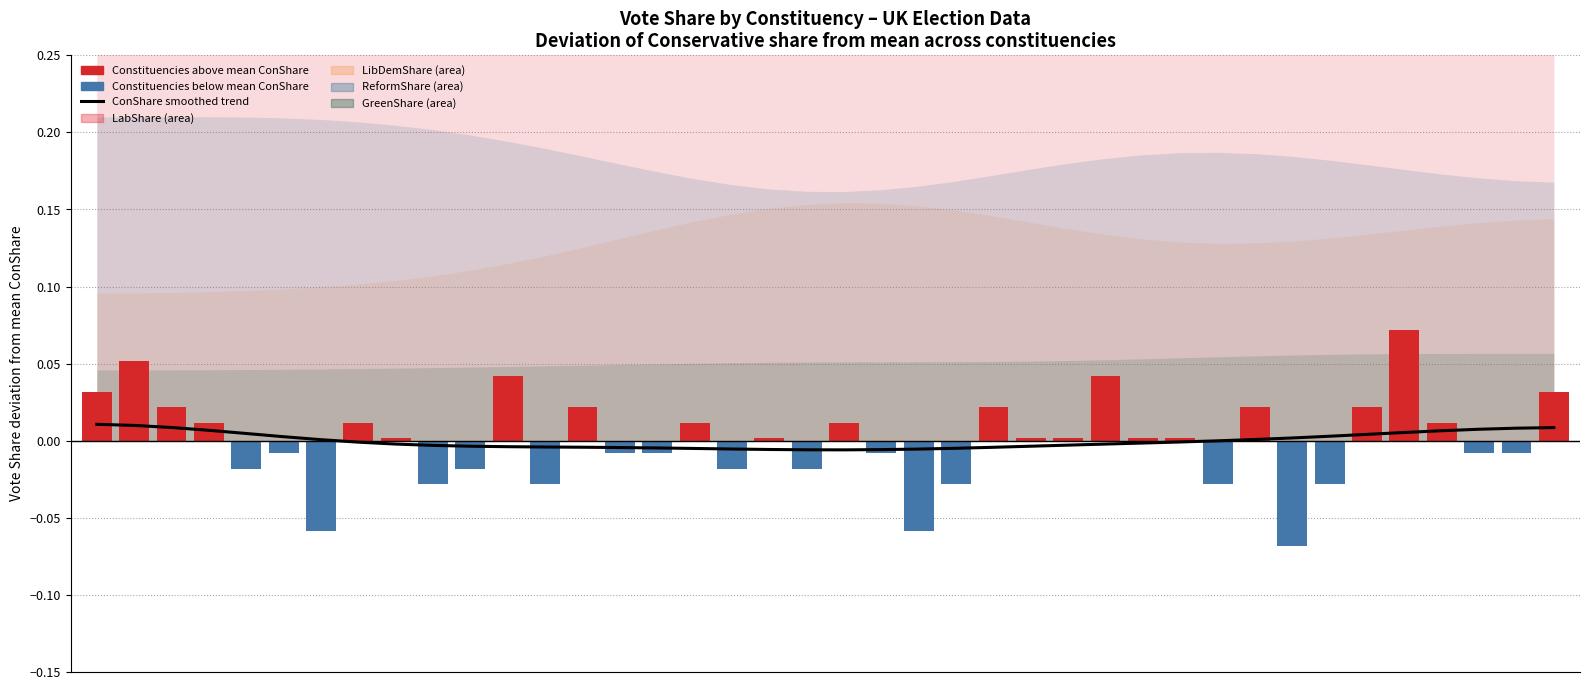

Which category has the lowest value across all series?

20